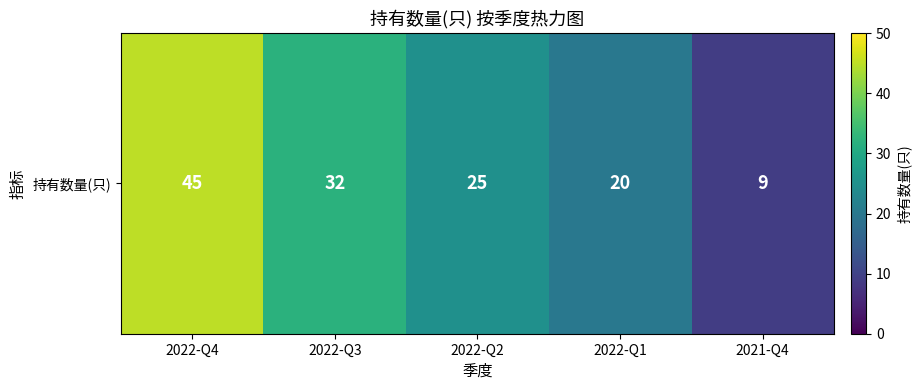

What is the difference between the maximum and second lowest values?

25